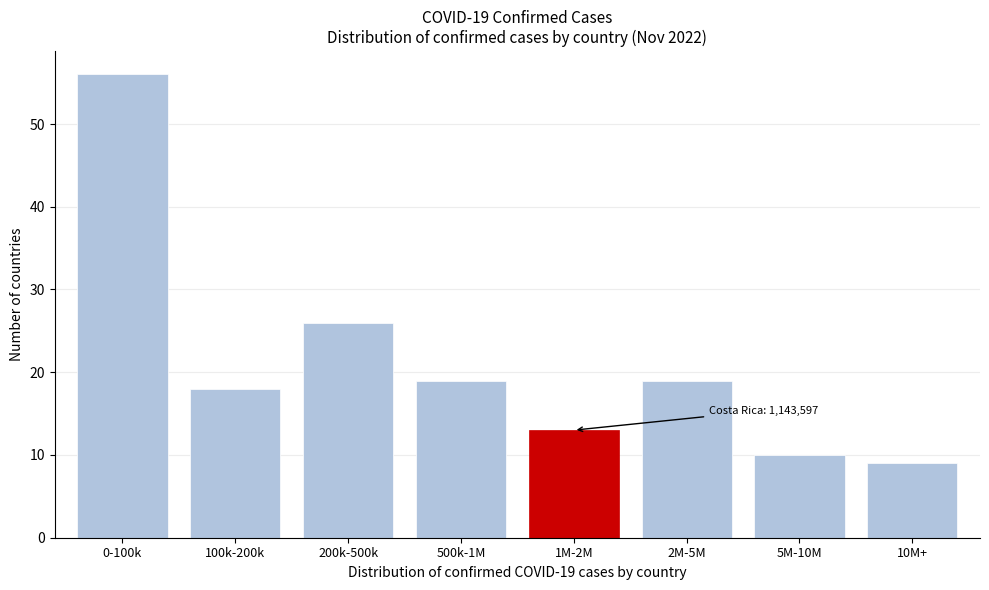

Reading right to left, list all the values displayed in this chart.

9	10	19	13	19	26	18	56